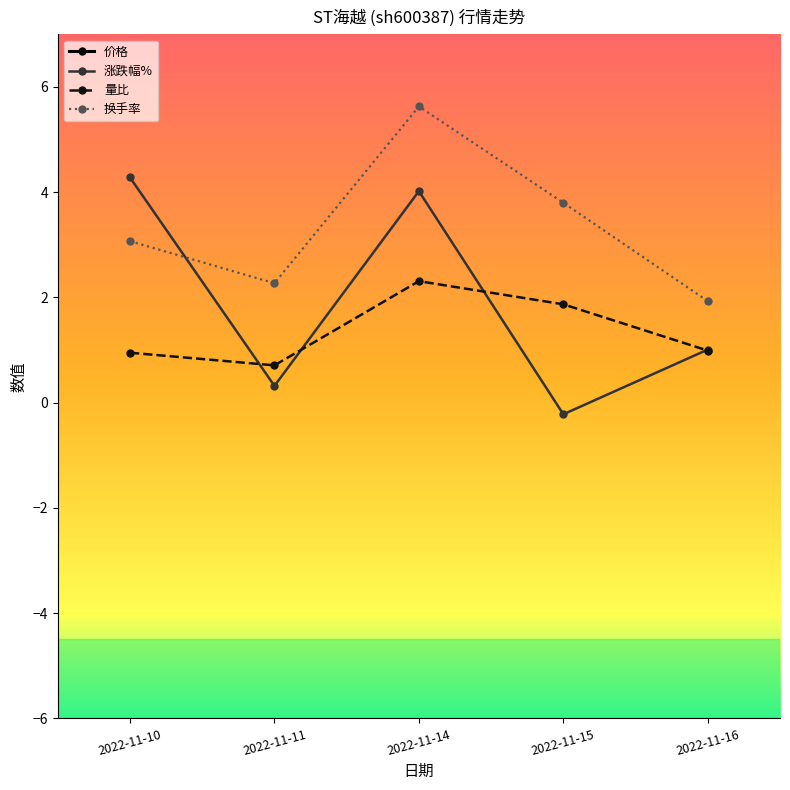

In 价格, how many points are lower than both neighbors (excluding endpoints)?

1